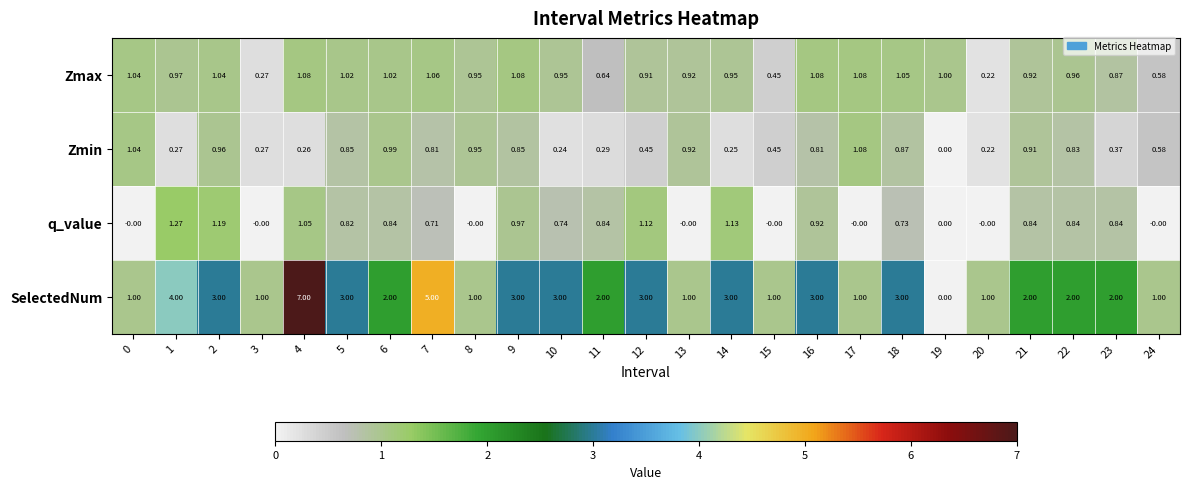

Is the value of Zmax at 20 greater than the value of SelectedNum at 21?

No